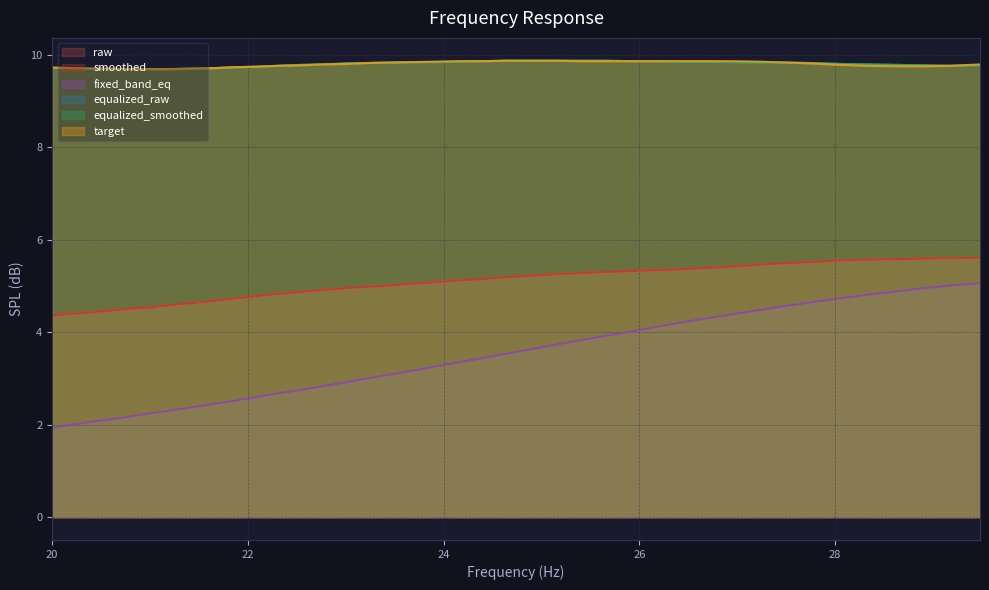

Rank the categories by fixed_band_eq value from highest to lowest.

29.48, 29.19, 28.9, 28.62, 28.33, 28.05, 27.77, 27.5, 27.23, 26.96, 26.69, 26.43, 26.16, 25.91, 25.65, 25.39, 25.14, 24.89, 24.65, 24.4, 24.16, 23.92, 23.69, 23.45, 23.22, 22.99, 22.76, 22.54, 22.31, 22.09, 21.87, 21.66, 21.44, 21.23, 21.02, 20.81, 20.61, 20.4, 20.2, 20.0